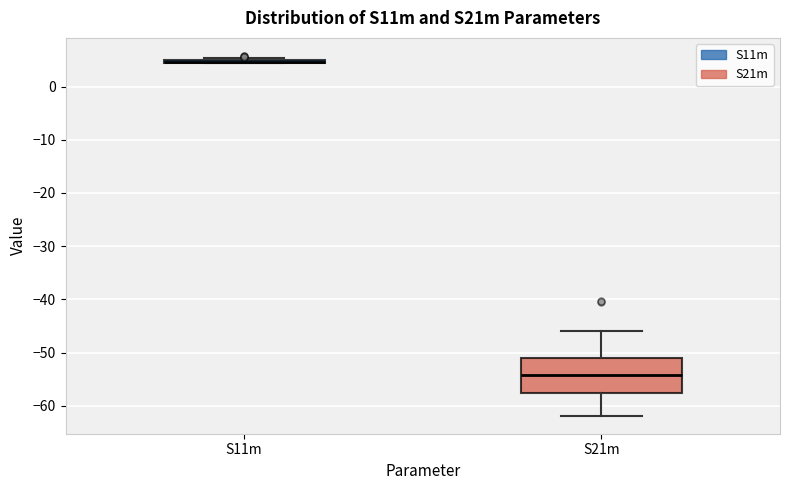

Which box is the tallest, from its lower edge to its upper edge?

S21m